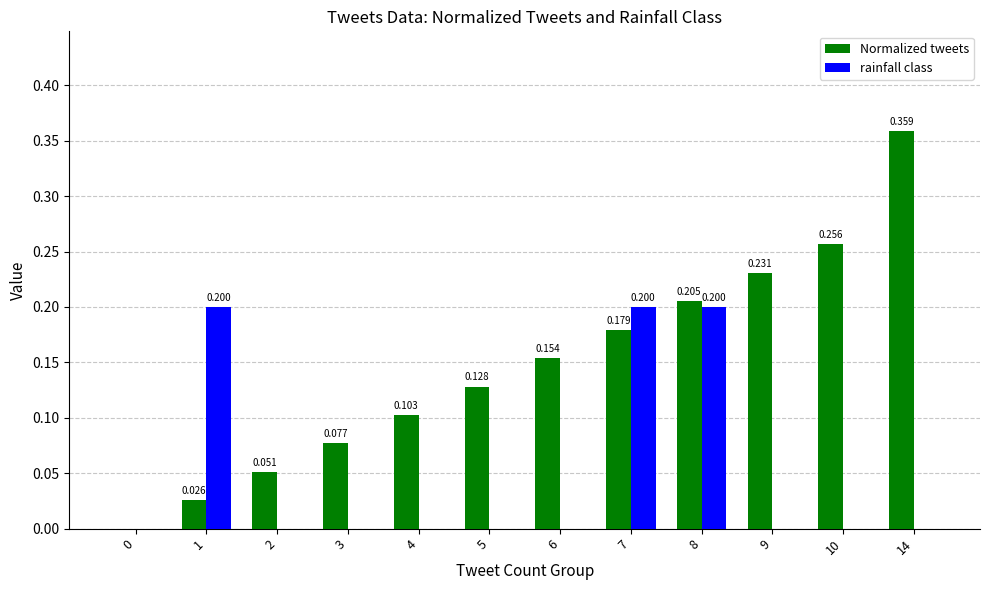

Is the value of rainfall class at 6 greater than the value of Normalized tweets at 7?

No